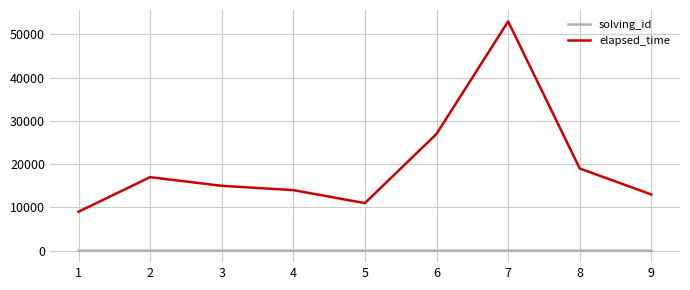

At which label does elapsed_time reach its peak?

7